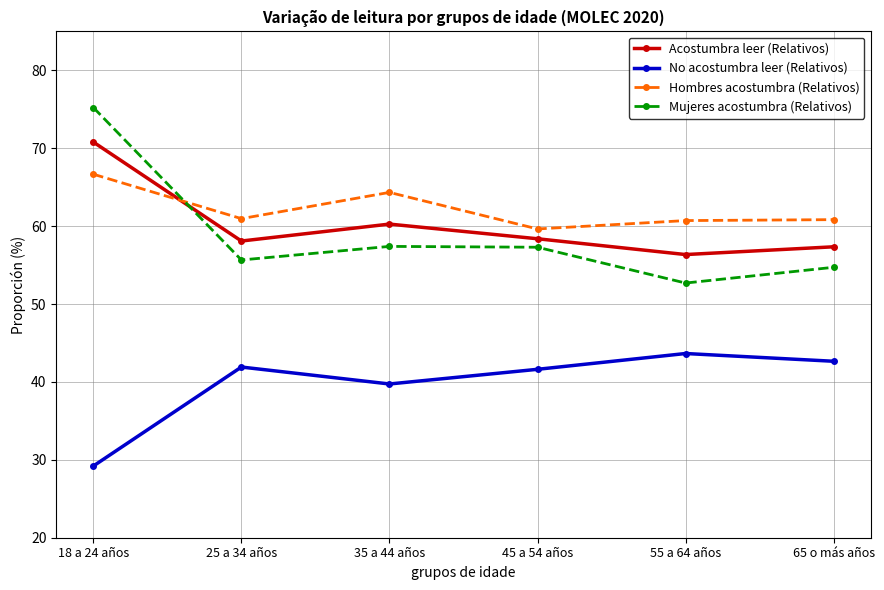

What is the value of the Hombres acostumbra (Relativos) point at the 6th from the left?

60.8